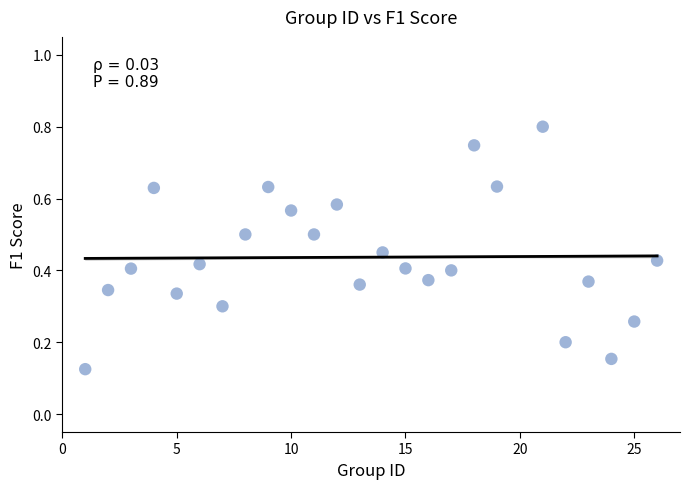

What is the range of X values (max minus min)?

25.0